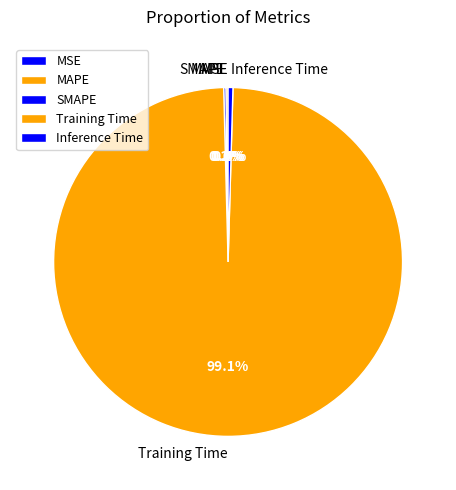

Does Training Time account for over 50% of the chart?

Yes